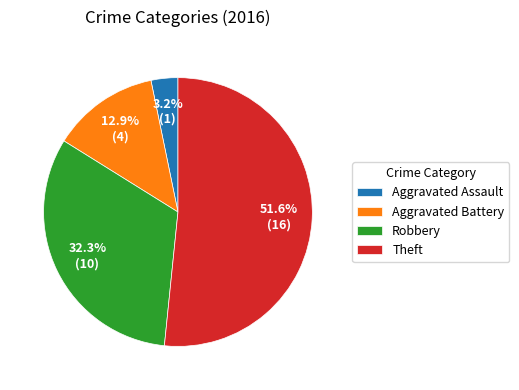

The Theft slice represents 52% of the pie. True or false?

True